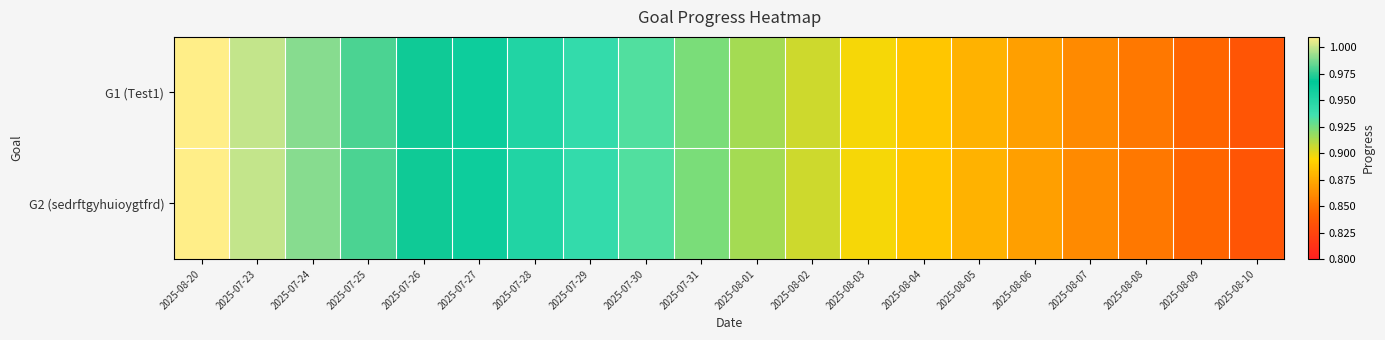

What is the total value across all series at 2025-07-27?

1.9